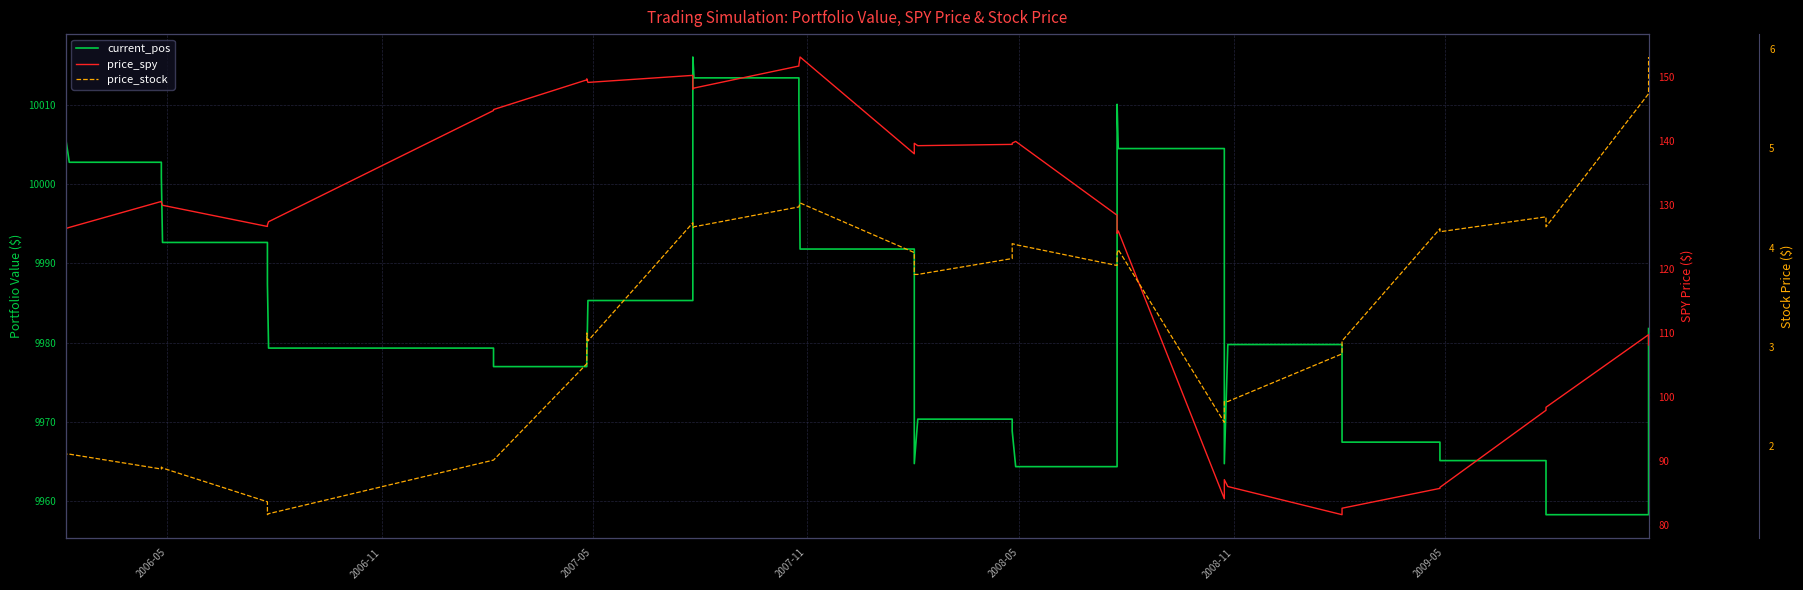

What is the smallest value displayed?

1.3